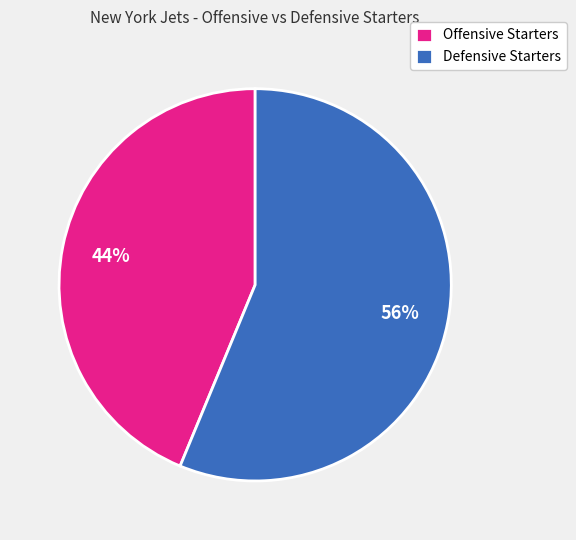

Is there a majority slice in this chart?

Yes